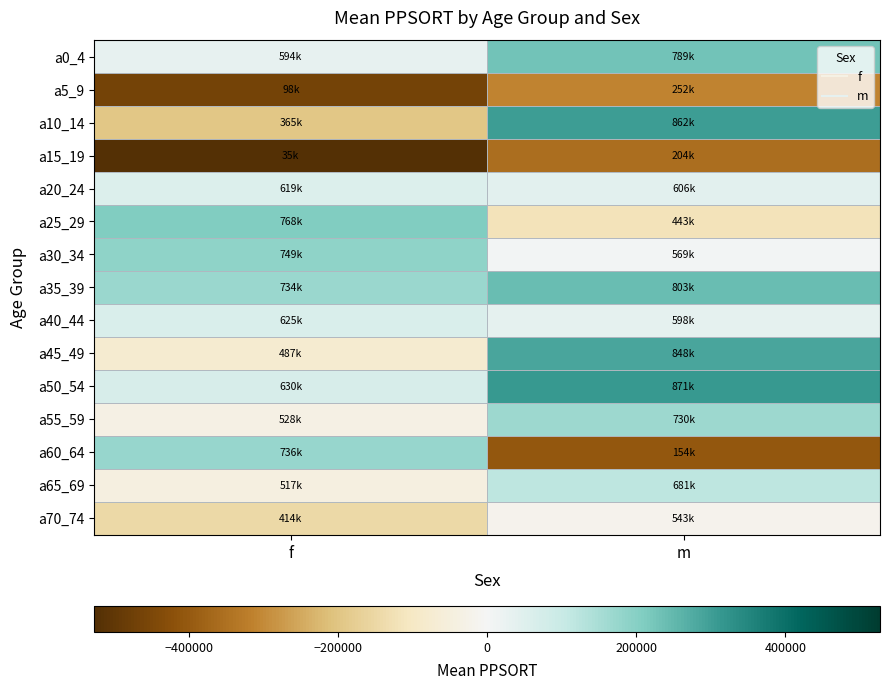

List the series in order of their peak value, lowest first.

a15_19, a5_9, a70_74, a20_24, a40_44, a65_69, a55_59, a60_64, a30_34, a25_29, a0_4, a35_39, a45_49, a10_14, a50_54